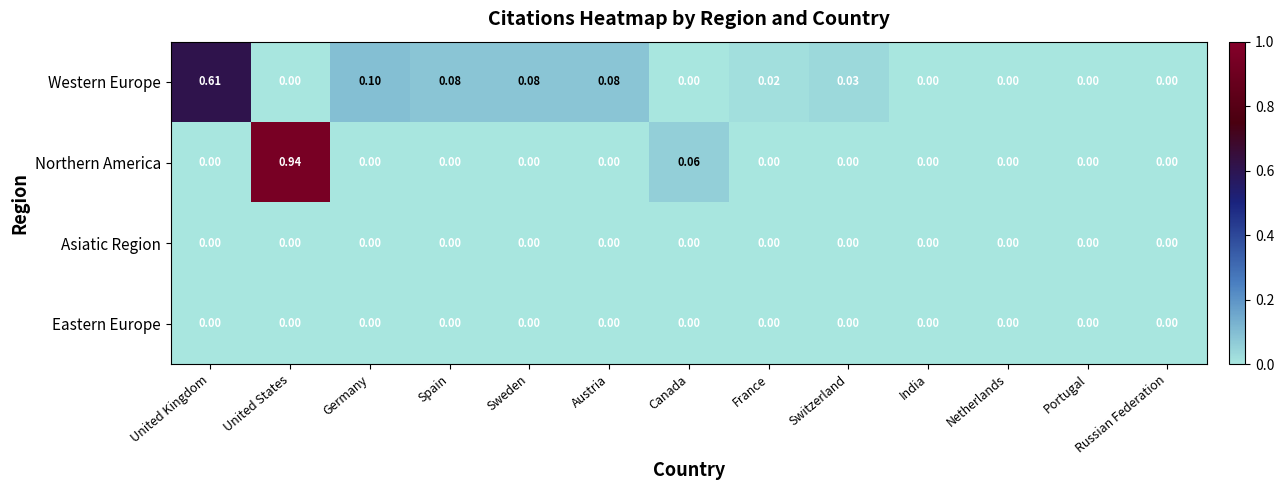

How many data points does each series have?

13